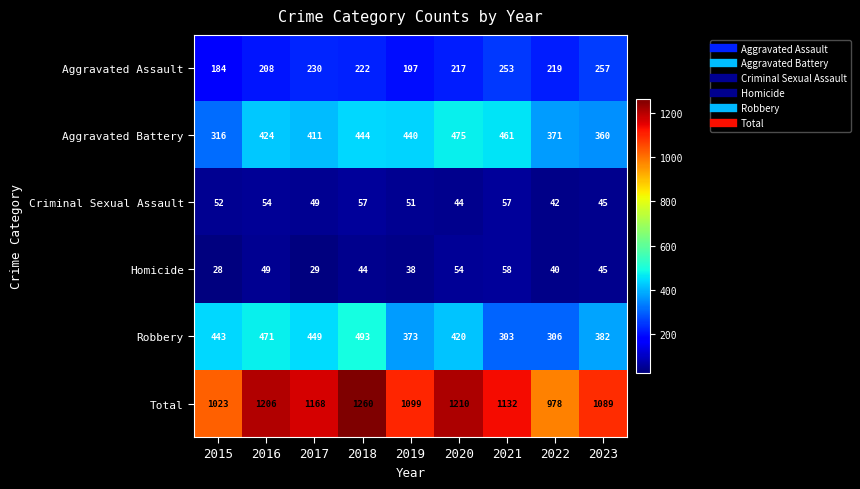

At which label is Total closest to 1119?

2021